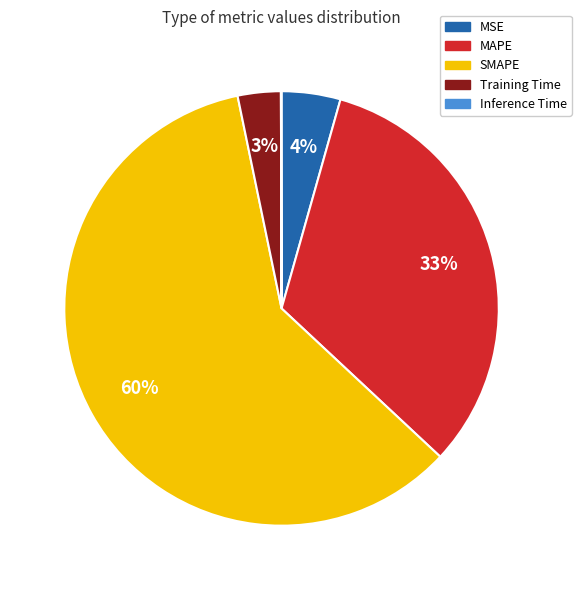

To the nearest percent, what is the difference between the largest and smallest slice percentages?

60%